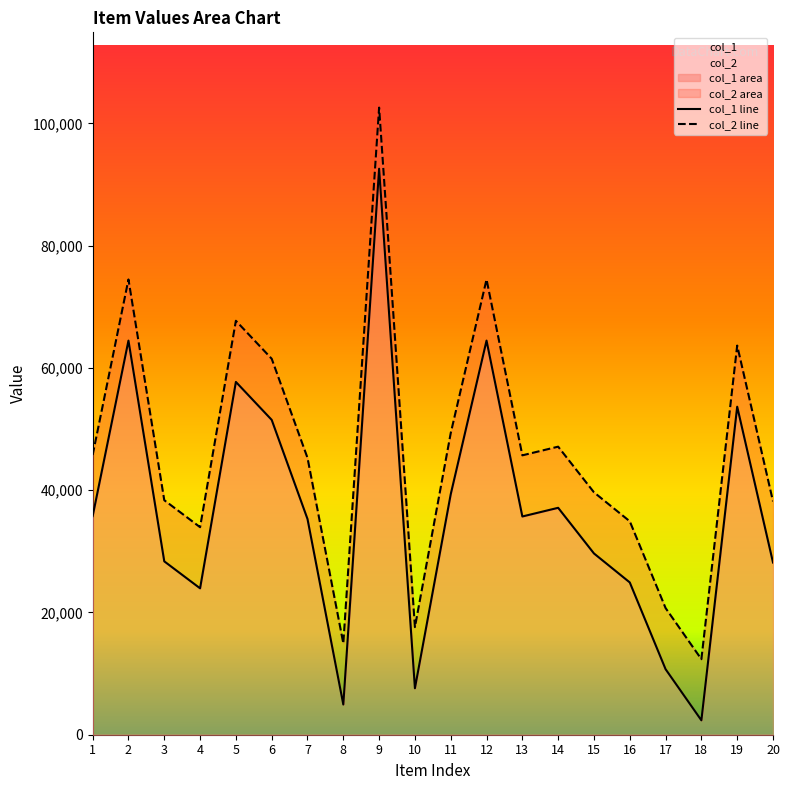

Rank the series at 5 from highest to lowest value.

col_2, col_1